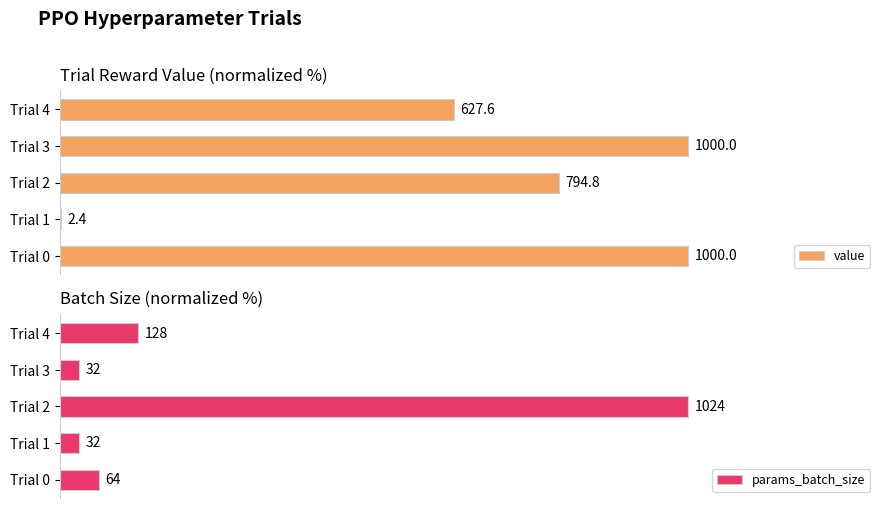

How many bars are there in each group?

2